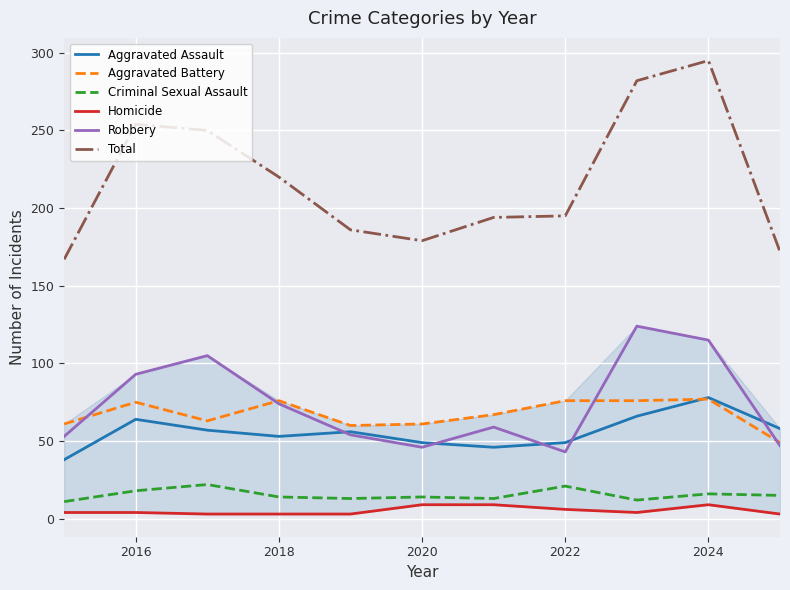

How many interior local valleys does the Homicide series have?

1